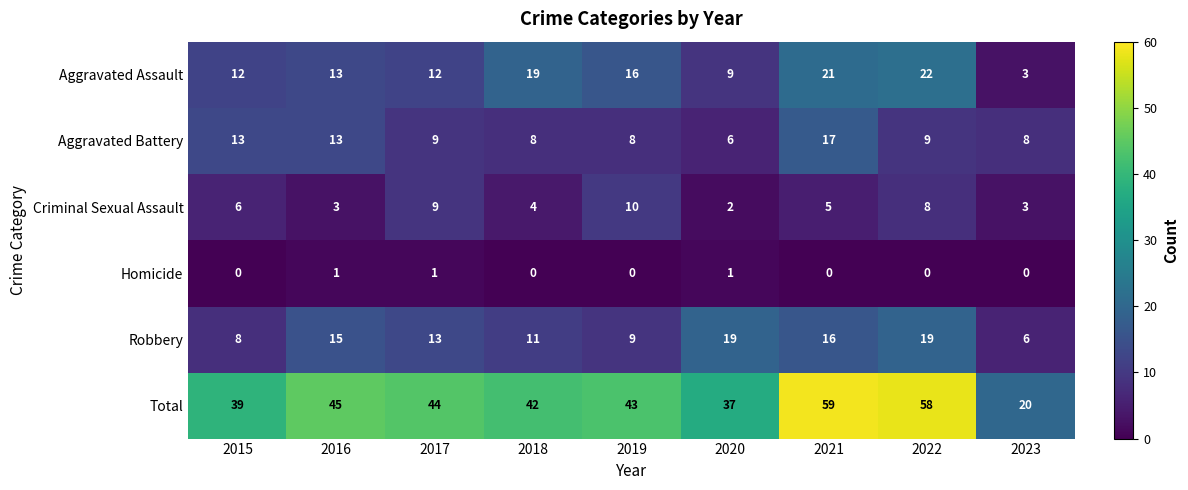

Is it true that Robbery equals 3 at 2019?

False